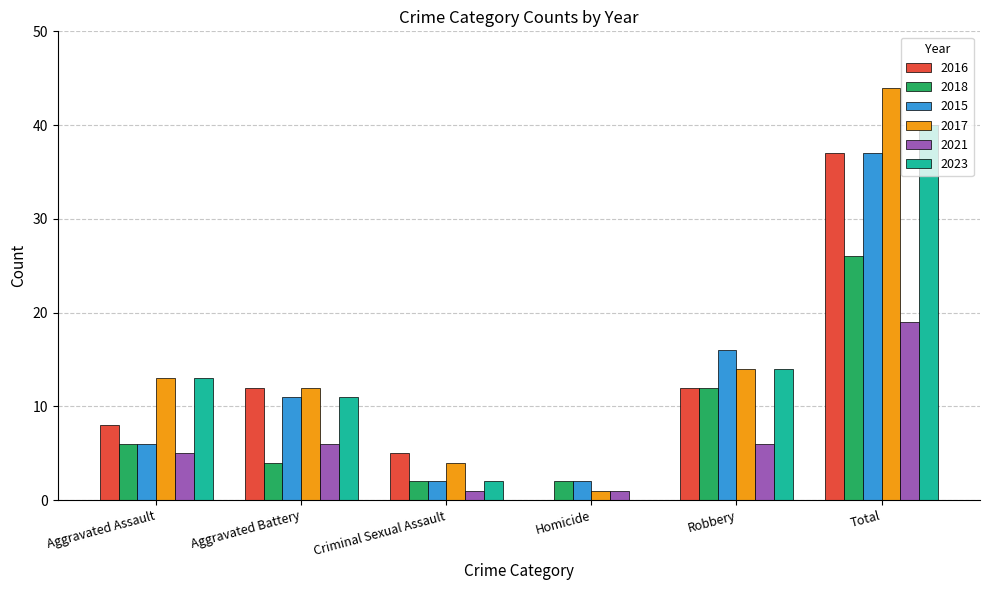

What is the maximum value shown in the chart?

44